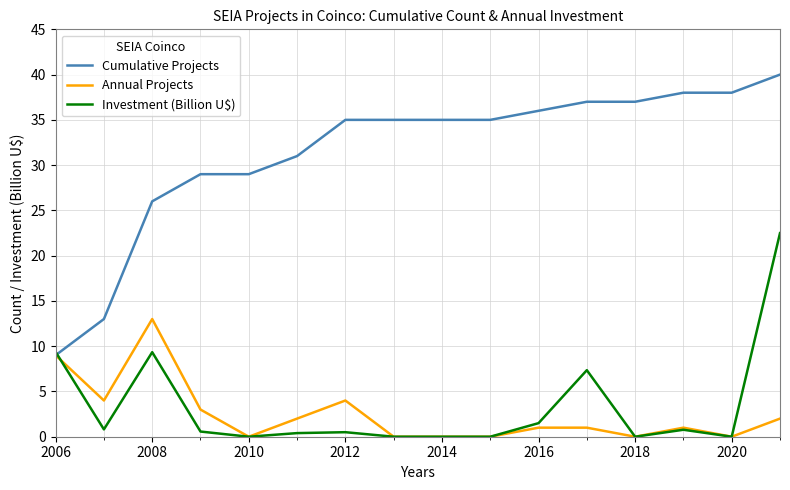

Which series has the largest total across all categories?

Cumulative Projects